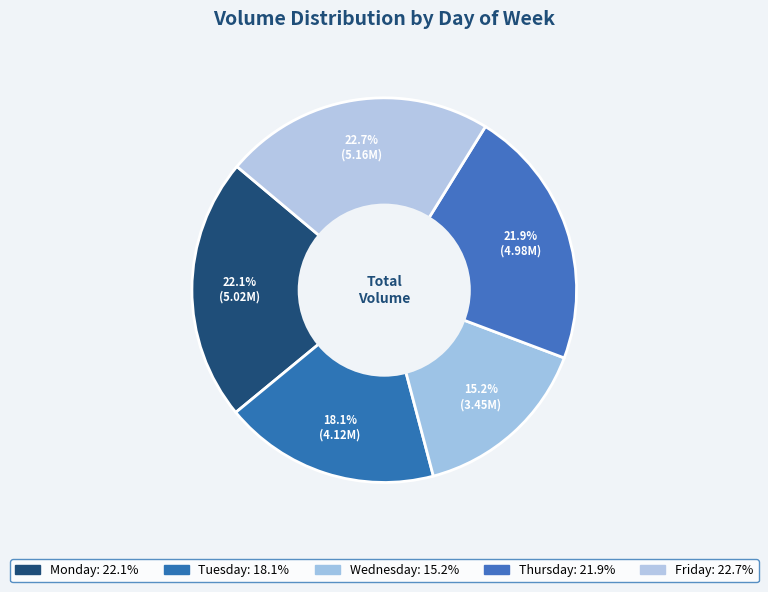

How many slices are in this pie chart?

5